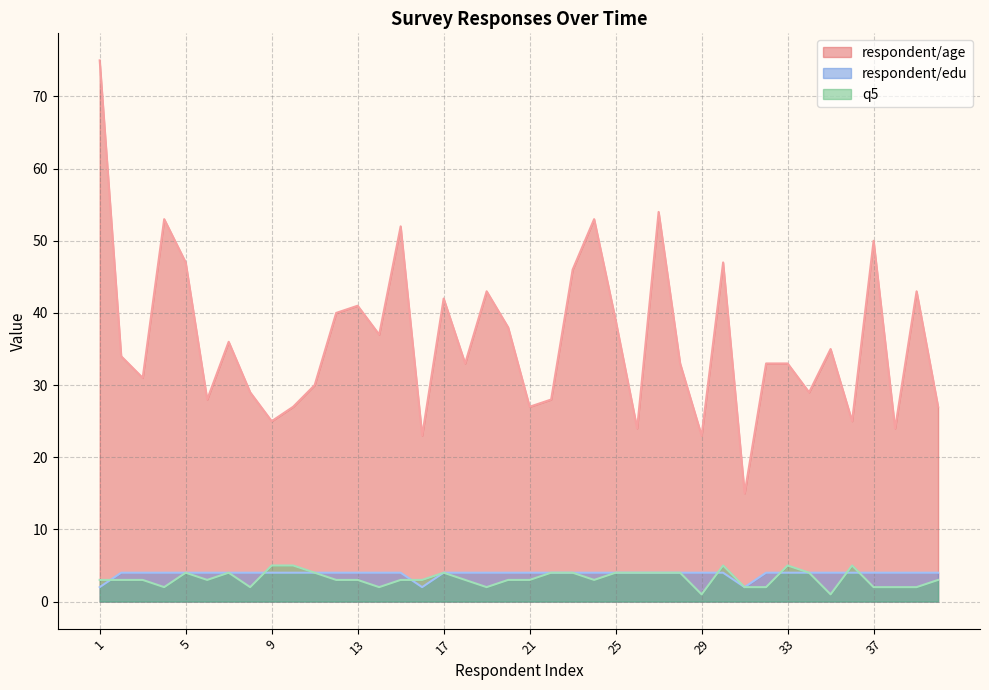

Is the value of respondent/edu at 17 greater than the value of respondent/age at 27?

No